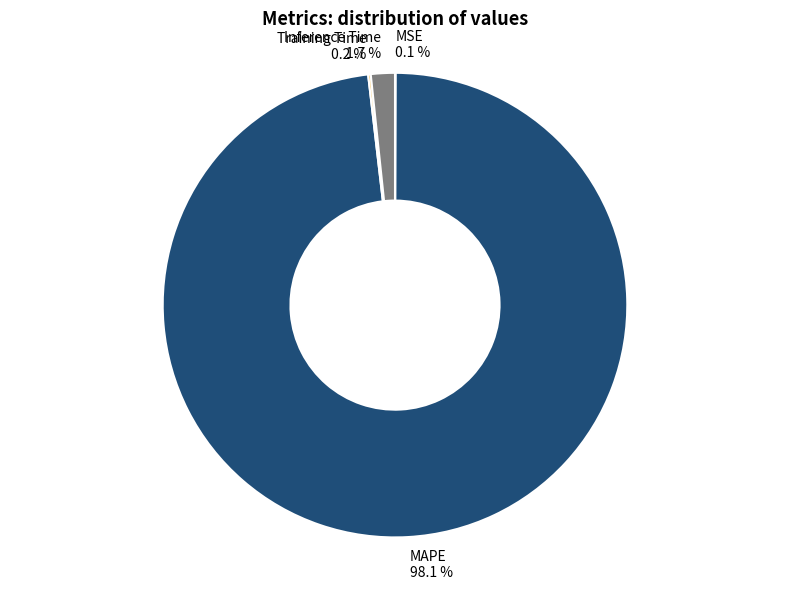

How much of the chart is everything except Inference Time 1.7 %?

98.3%